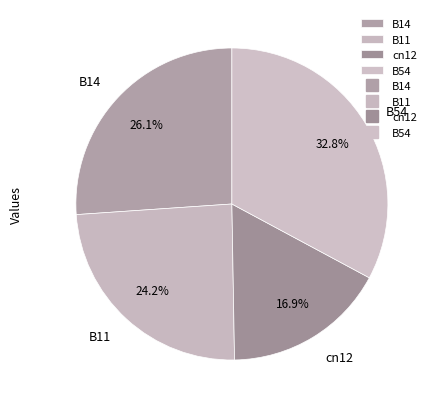

What is the smallest slice in the pie chart?

cn12